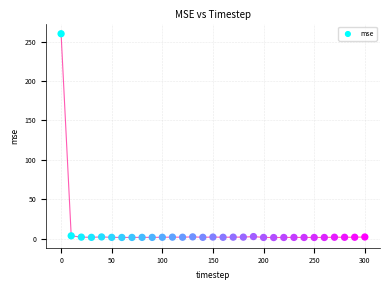

What is the range of X values (max minus min)?

300.0